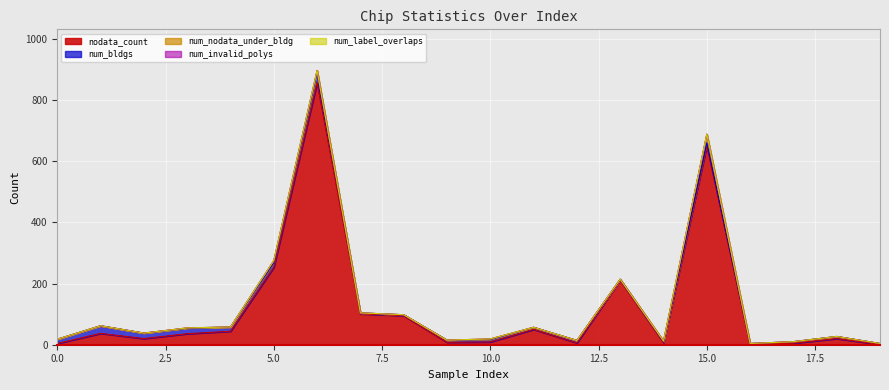

Which category has the highest value in the nodata_count series?

6